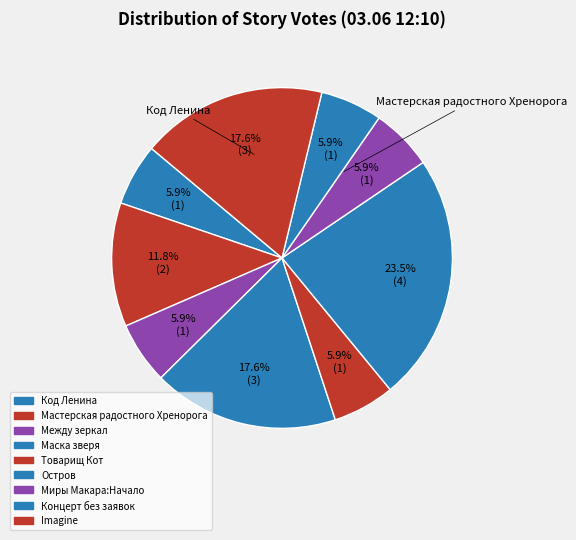

To the nearest percent, what percentage of the pie is Товарищ Кот?

6%